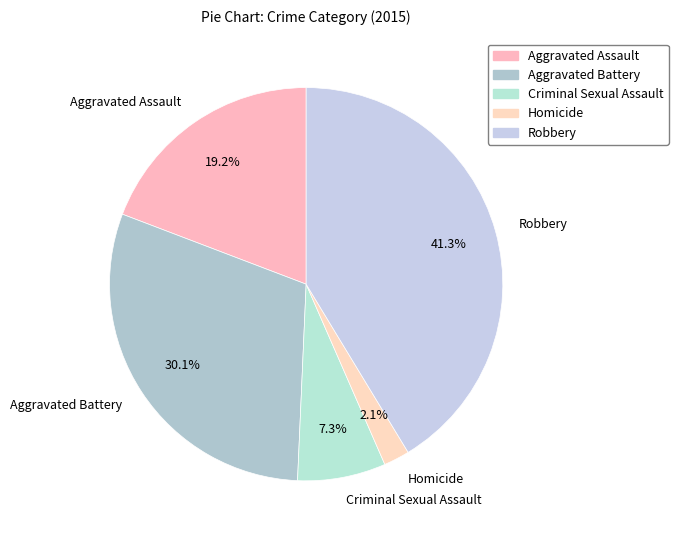

What is the total percentage of Criminal Sexual Assault and Aggravated Assault?

26.5%